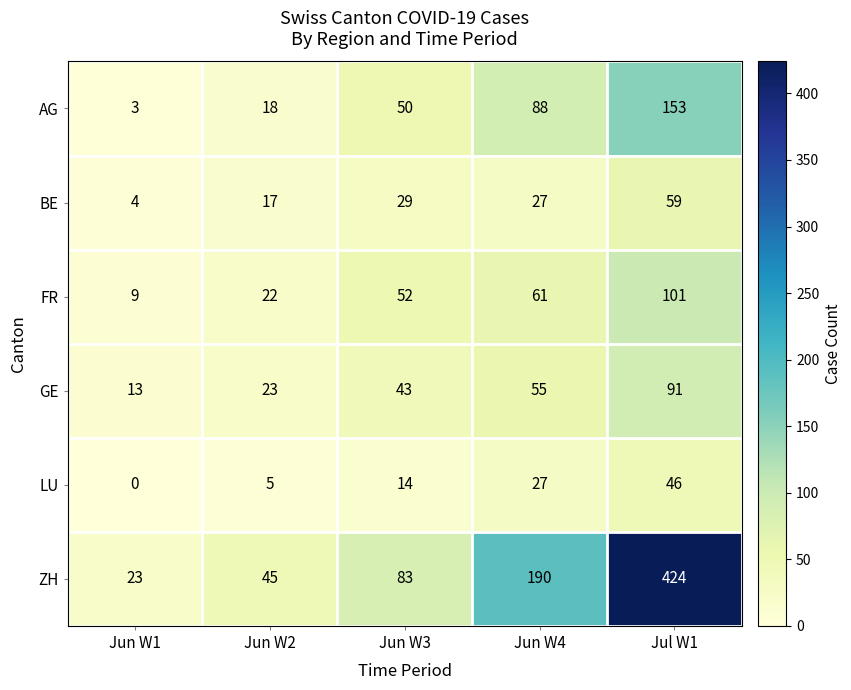

What is the total value across all series at Jun W4?

448